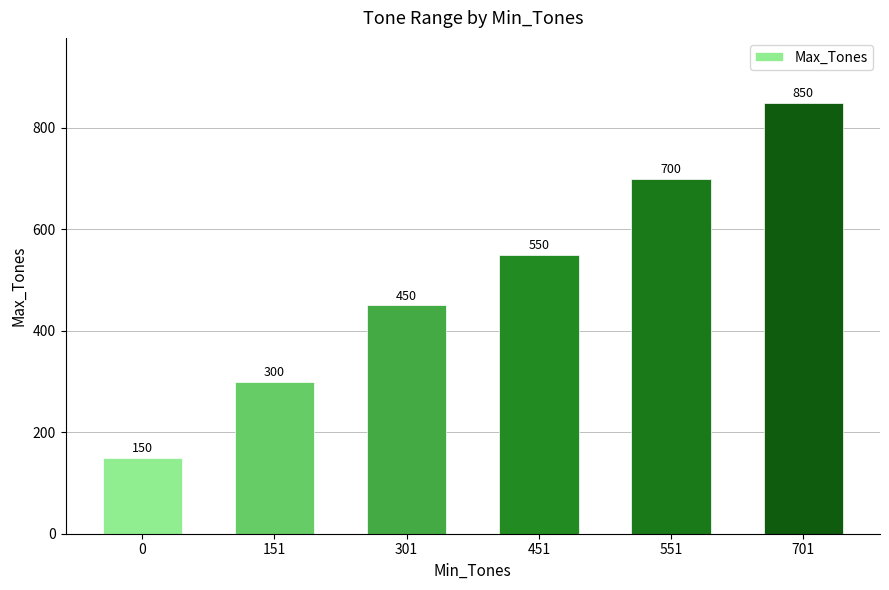

What is the sum of all values?

3000